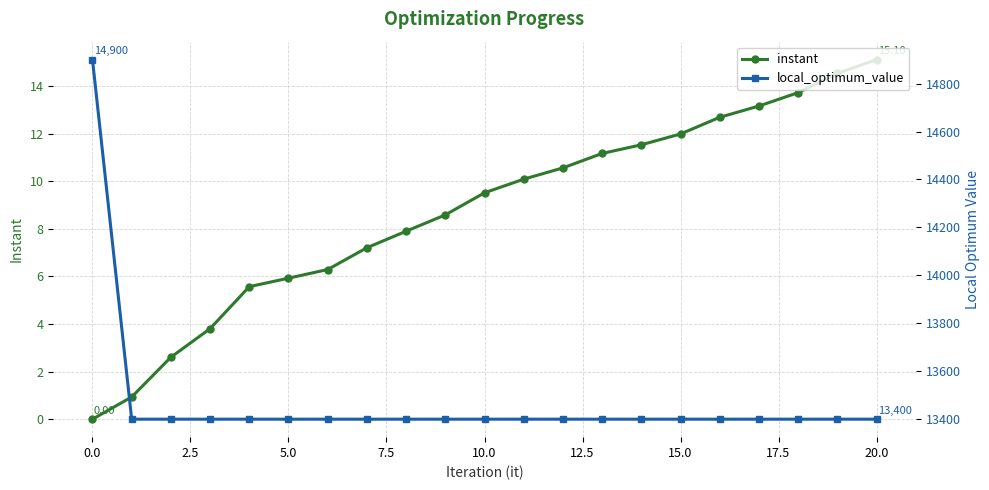

True or false: instant has more than 2 interior local peaks.

False